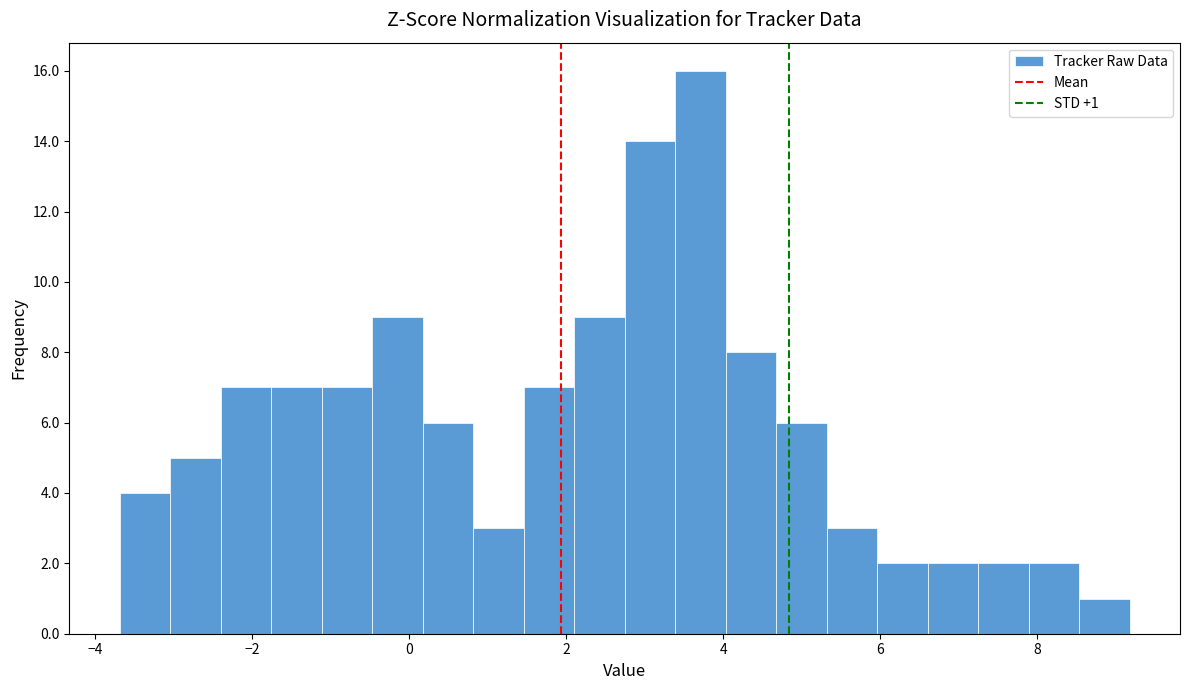

Around what value on the x-axis is the tallest bar? Give the approximate position of its centre, as read against the axis.

3.8